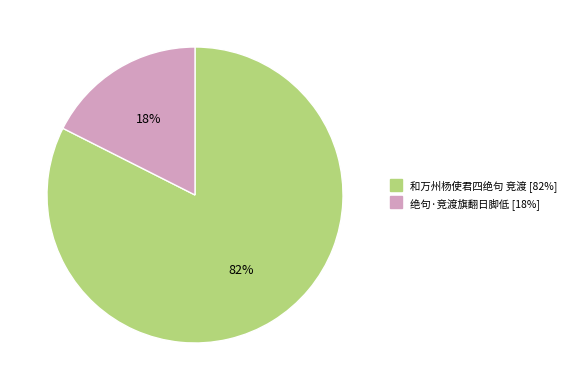

Between 和万州杨使君四绝句 竞渡 and 绝句·竞渡旗翻日脚低, which is larger?

和万州杨使君四绝句 竞渡